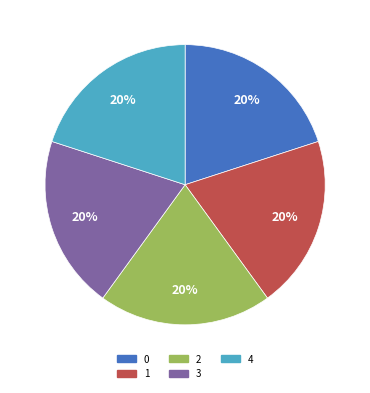

How many segments does this pie chart have?

5